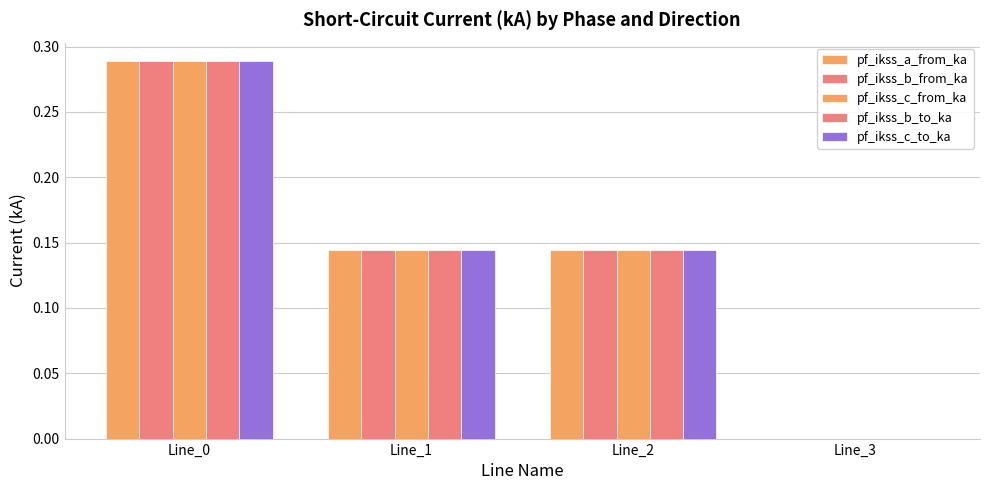

What is the average value of the pf_ikss_c_to_ka series?

0.1